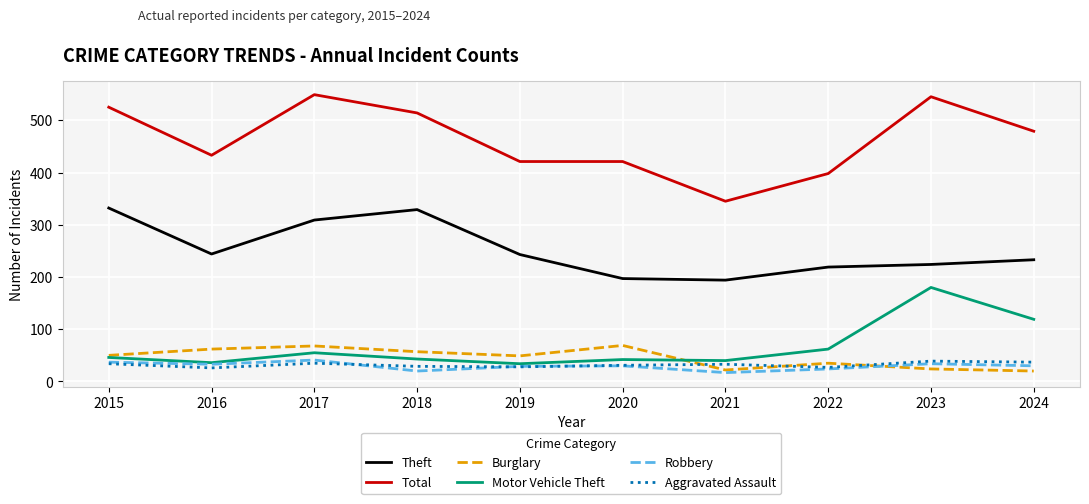

What is the lowest value of the Burglary series?

20